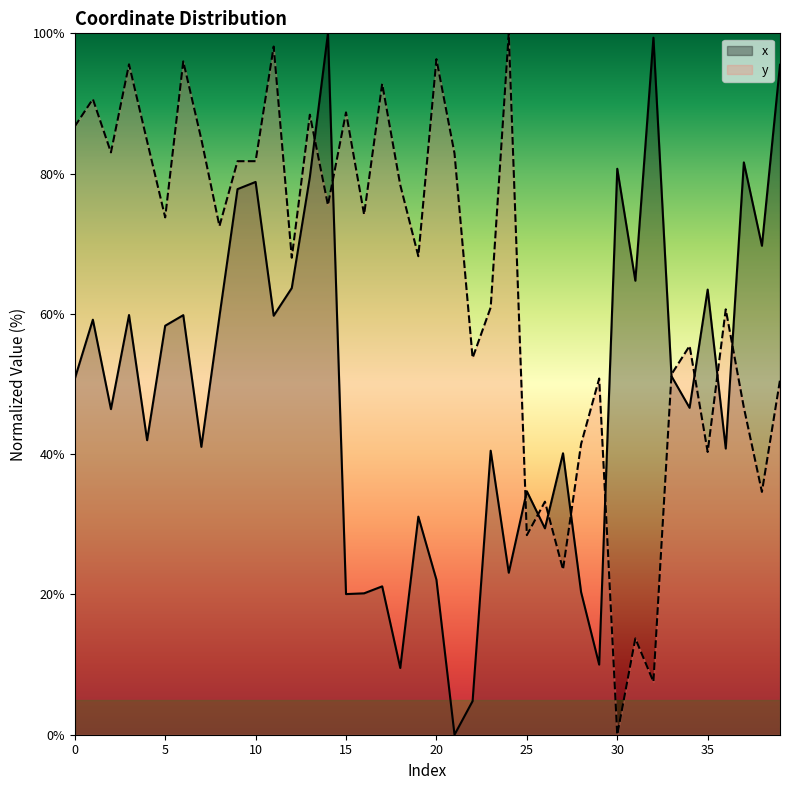

Does the chart have visible grid lines?

No